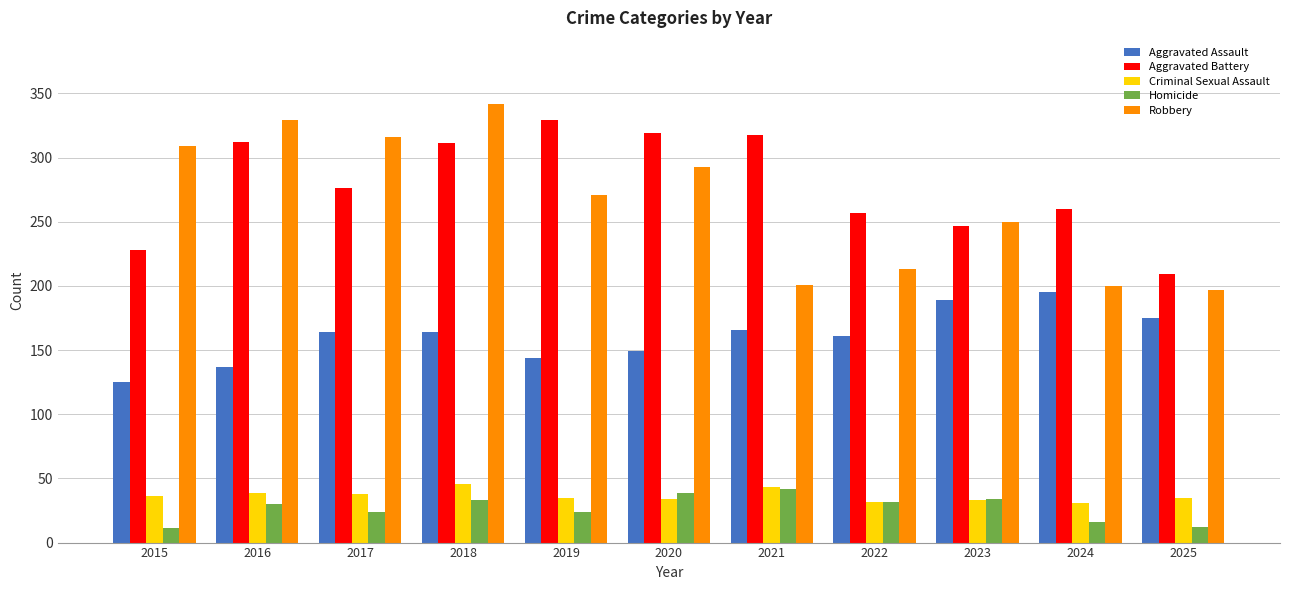

What is the sum of the Aggravated Battery values at 2015 and 2017?

504